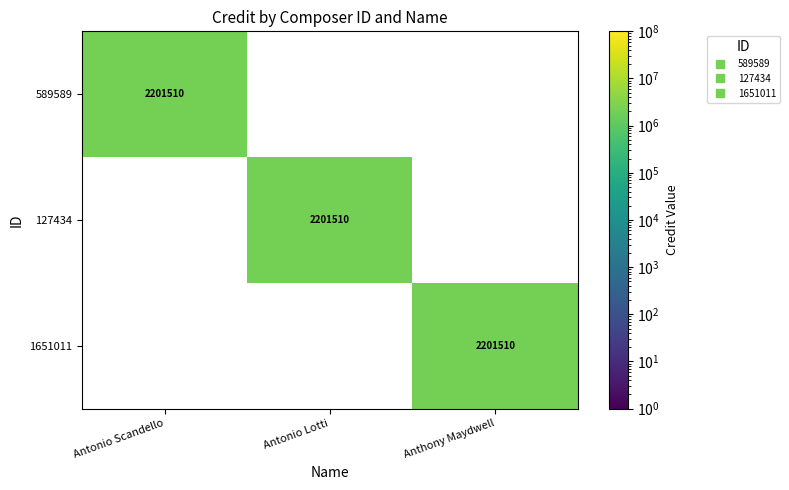

Is the value of 127434 at Antonio Lotti greater than the value of 589589 at Antonio Scandello?

No